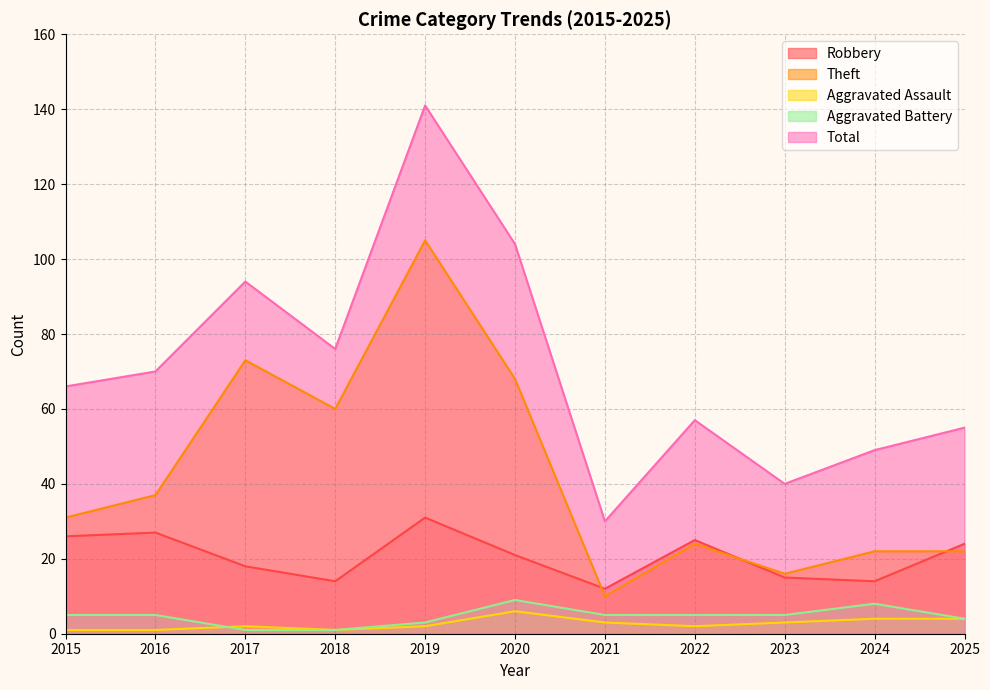

What is the difference between the Total values at 2016 and 2021?

40